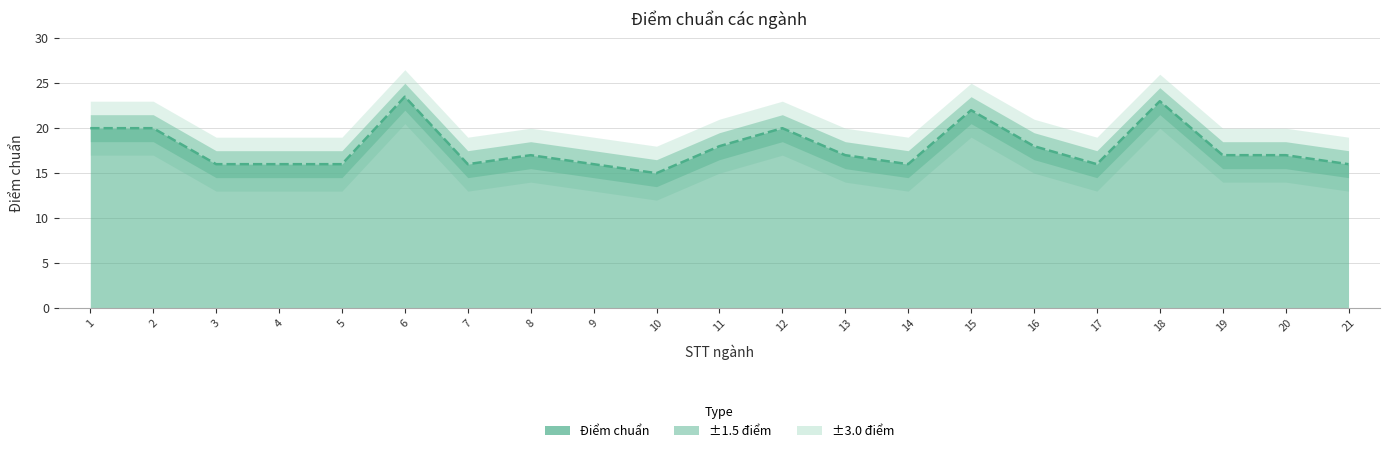

What is the ratio of the value at 20 to the value at 21?

1.1